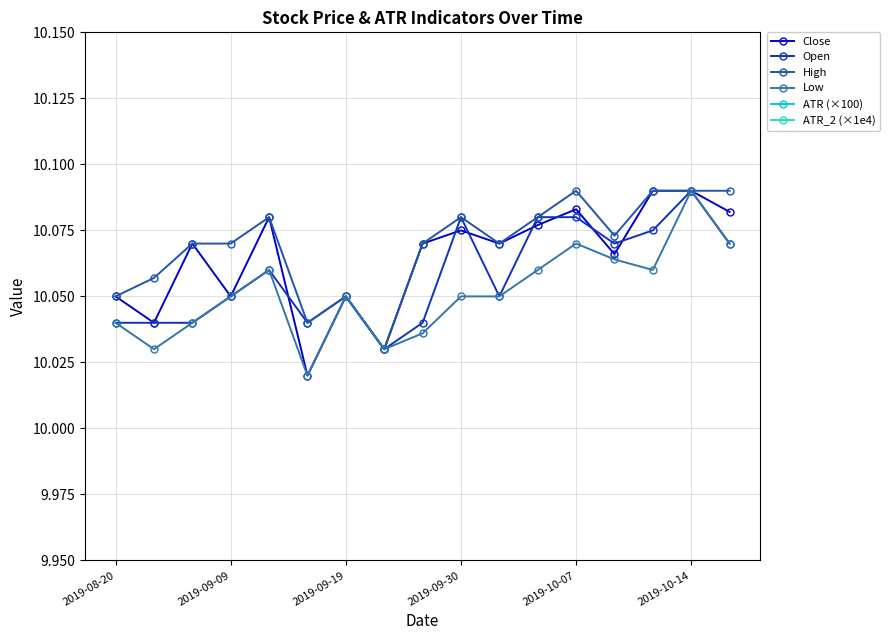

What value does the ATR_2 (×1e4) series have at 2019-09-30?

8.9